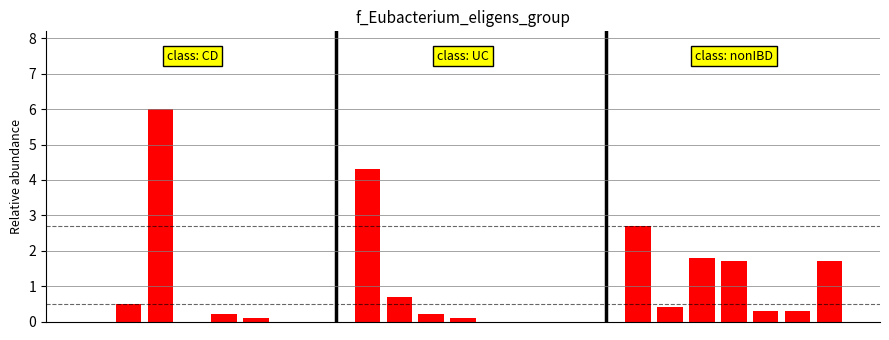

List the series in order of their peak value, highest first.

CD, UC, nonIBD